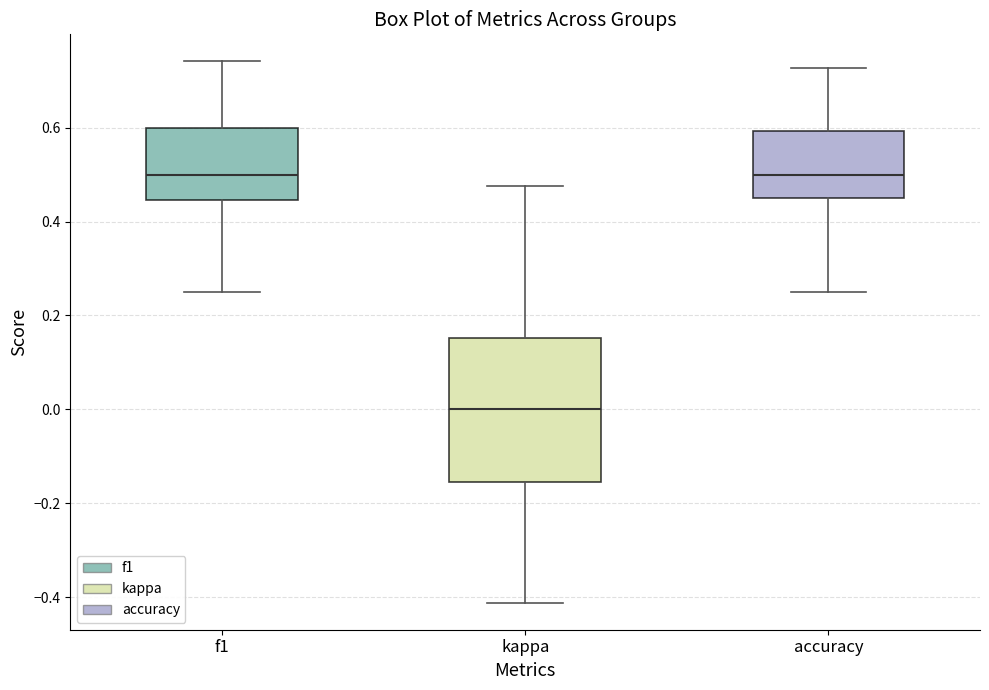

Reading left to right, read every box against the y-axis: the position of its median line, the range the box covers, and the ends of its whiskers. The values are not printed on the chart, so give them approximately, as read against the axis.

f1: median 0.50, box 0.44 to 0.60, whiskers 0.26 to 0.74
kappa: median 0.00, box -0.16 to 0.16, whiskers -0.42 to 0.48
accuracy: median 0.50, box 0.46 to 0.60, whiskers 0.26 to 0.72